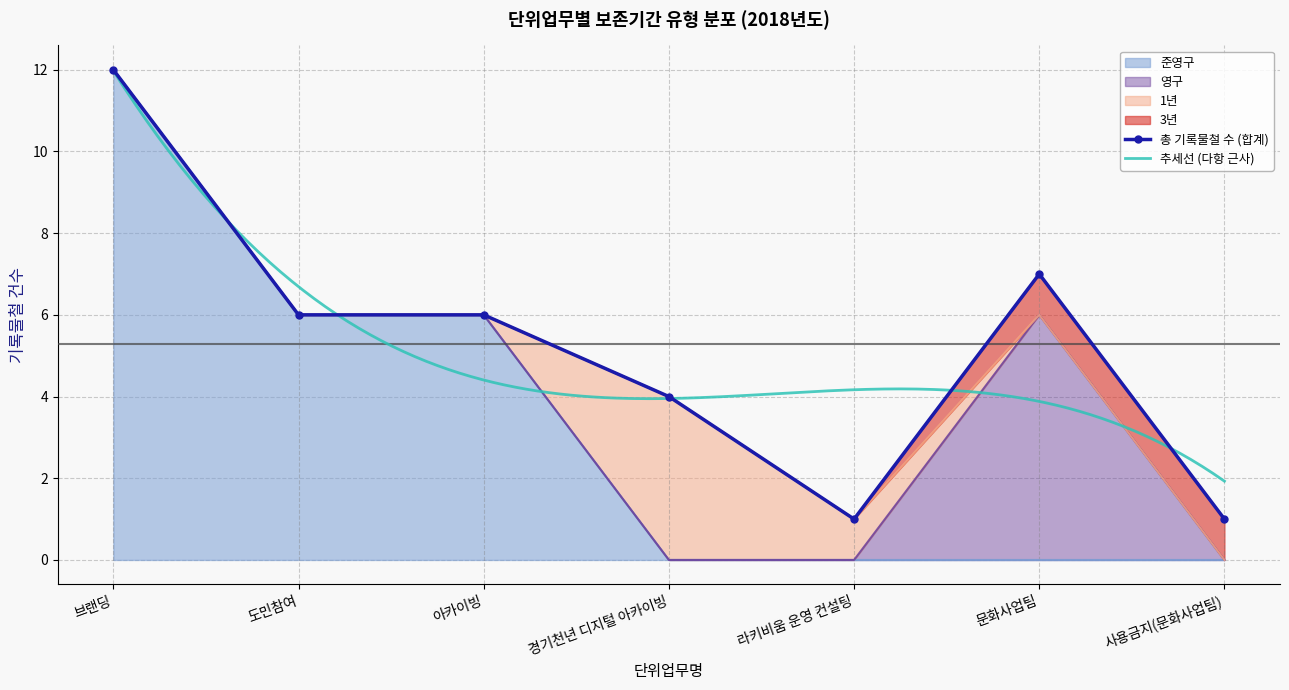

At which label does 영구 reach its minimum?

브랜딩